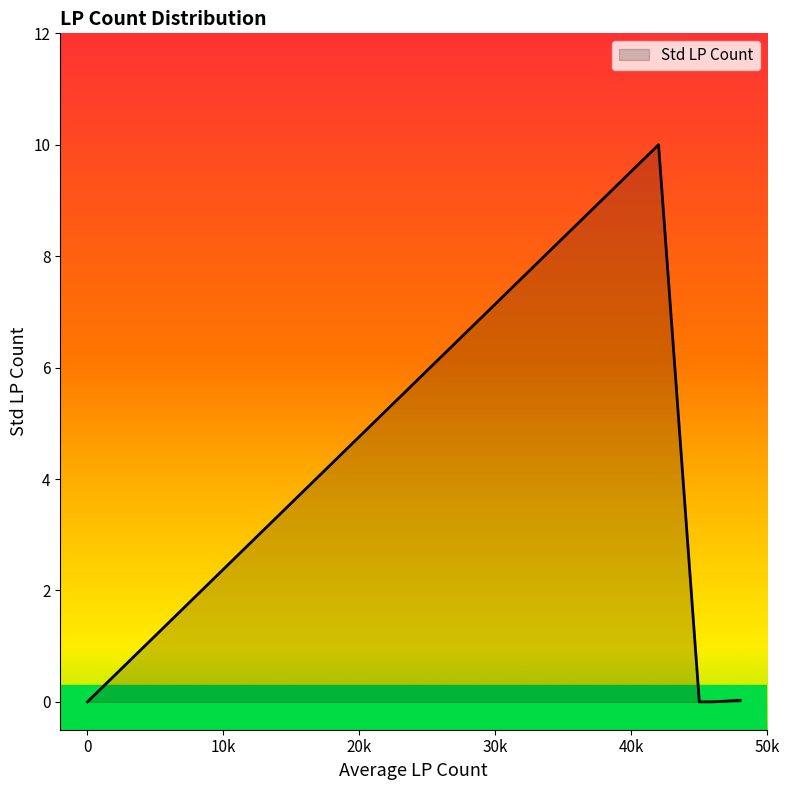

Does the chart display data point markers on the line(s)?

No